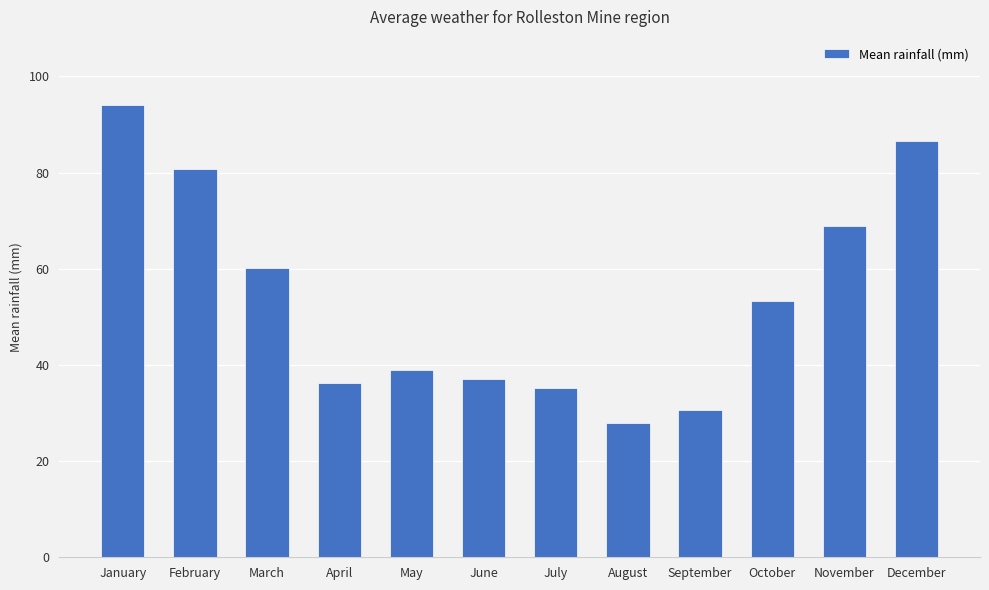

What is the value of the 8th bar from the left?

27.9